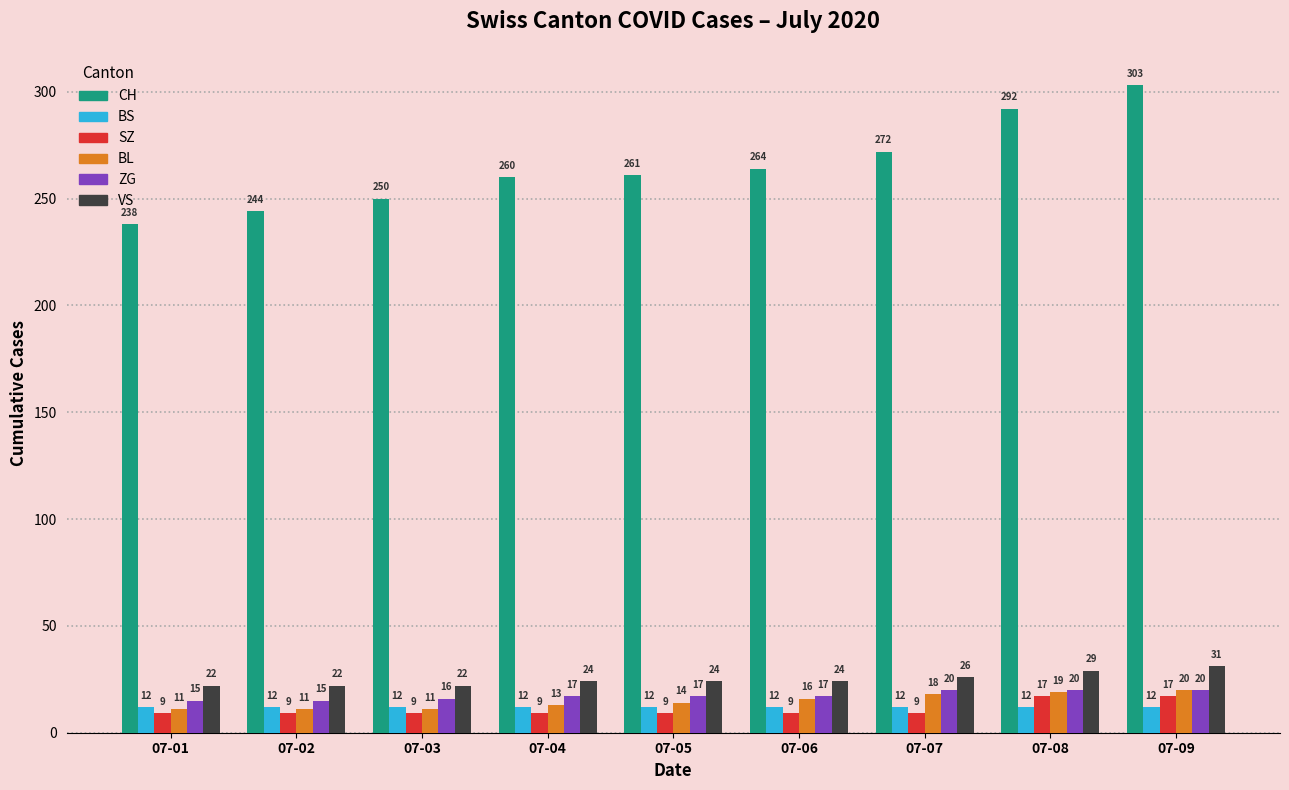

Which series has the largest range (max minus min)?

CH